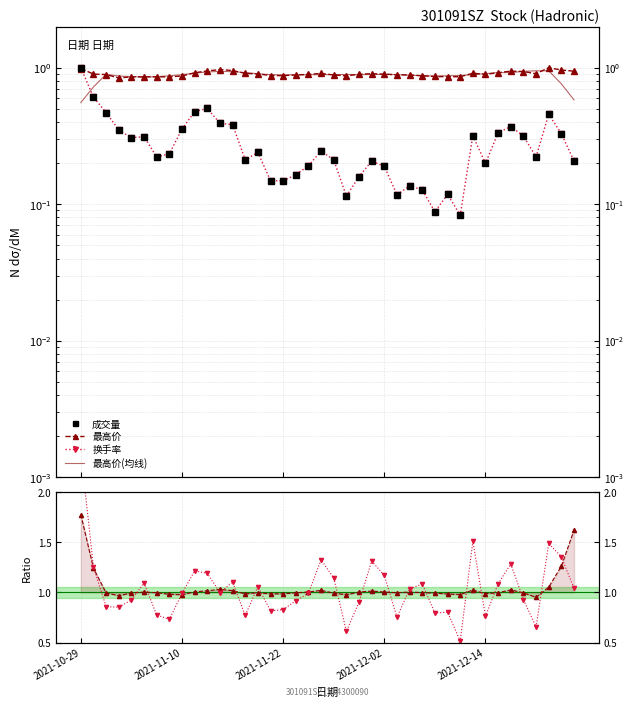

What is the average value of the 最高价(均线) series?

0.9